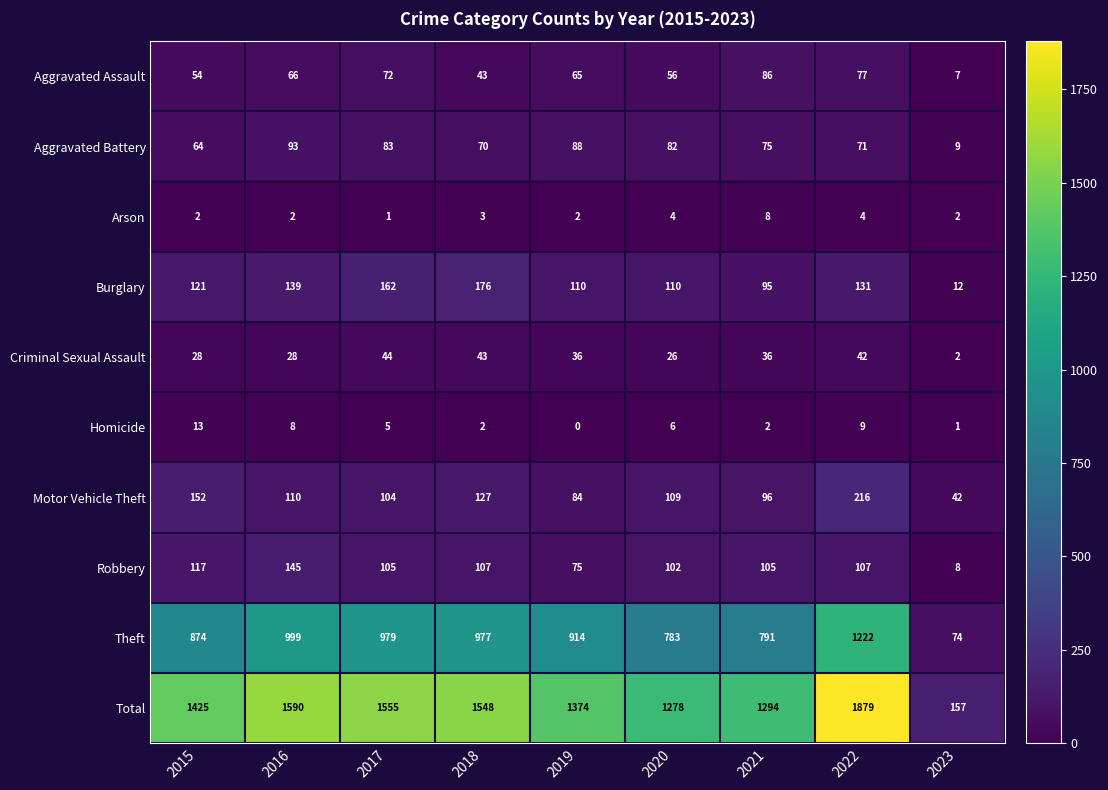

Where does the Motor Vehicle Theft series first go above 109?

2015